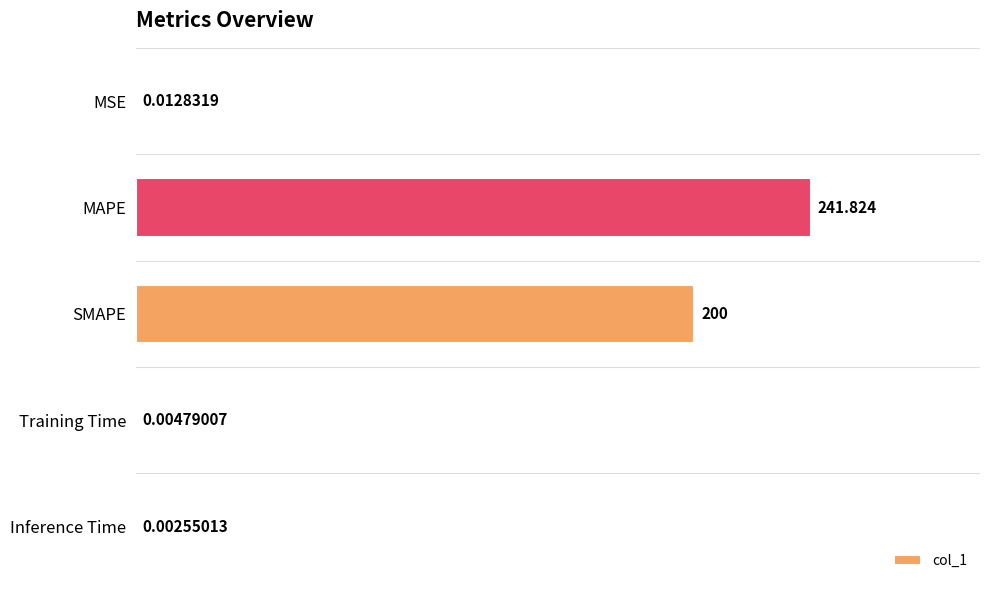

At which label is the value closest to 120?

SMAPE